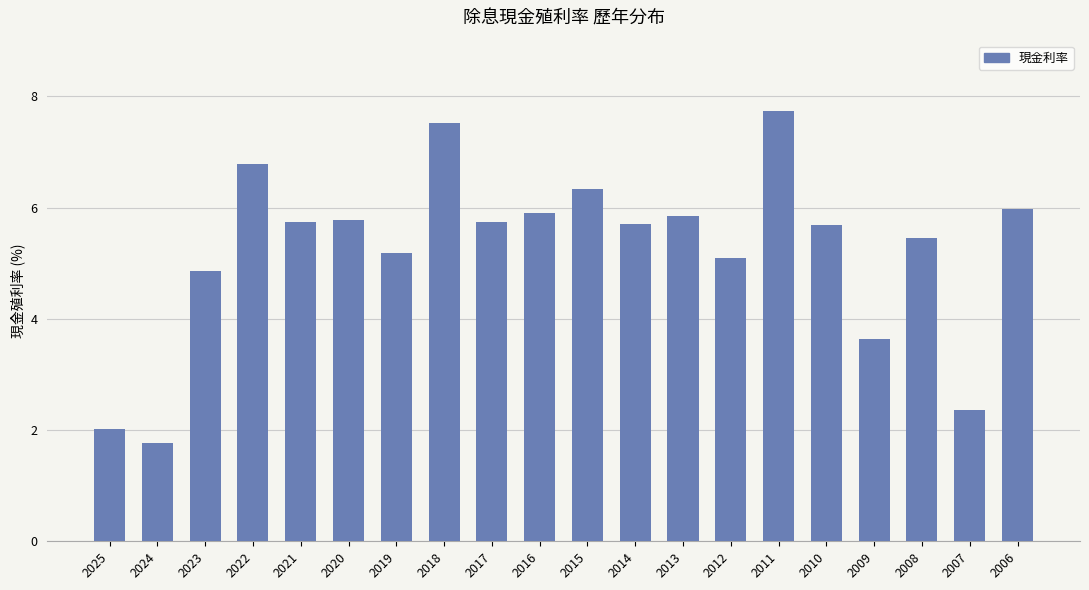

What is the difference between the maximum and minimum values?

6.0